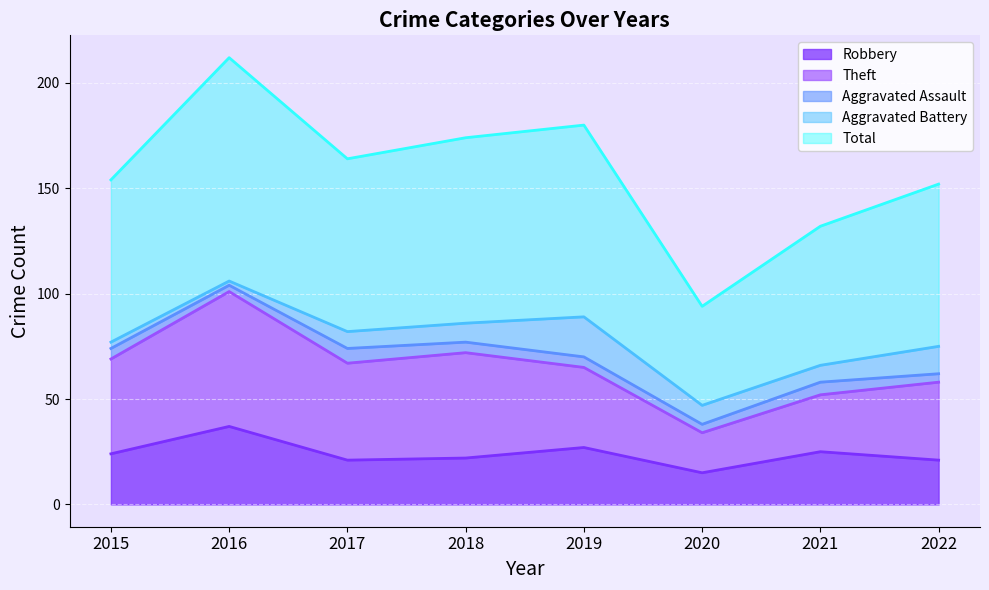

Where does the Robbery series first go above 24?

2016